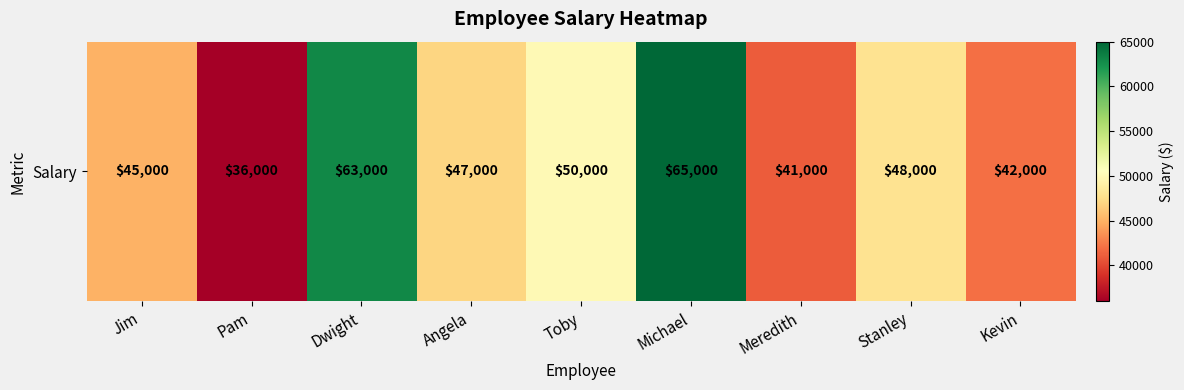

Approximately how many times larger is the value at Toby compared to Angela?

1.1